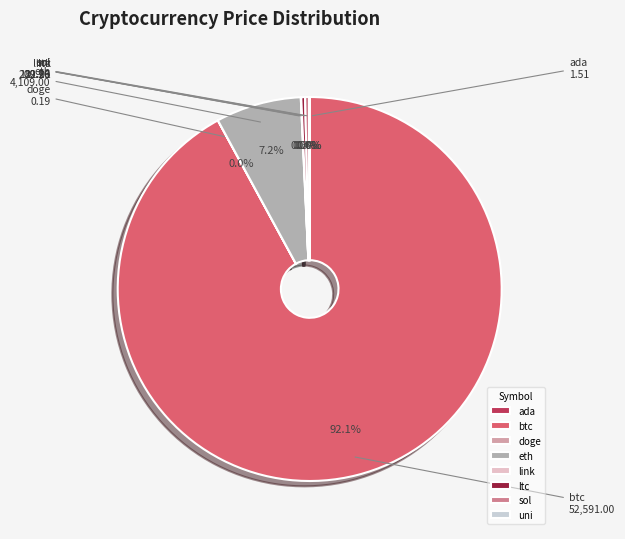

Which slice is the largest?

btc